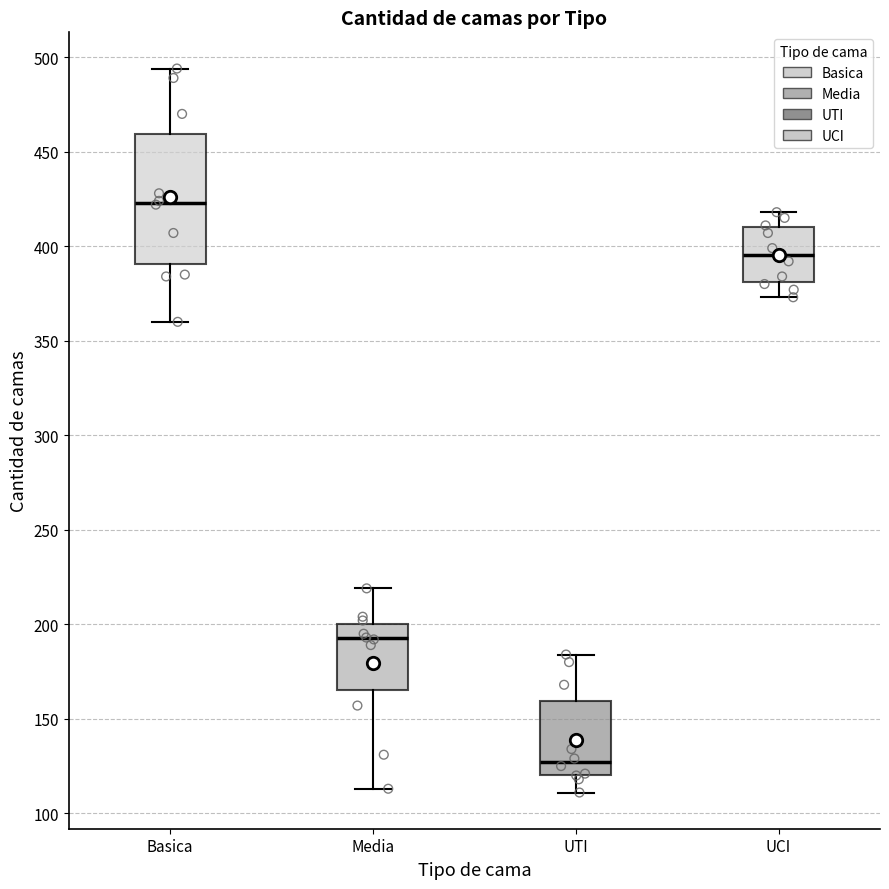

Which box has the highest median line?

Basica